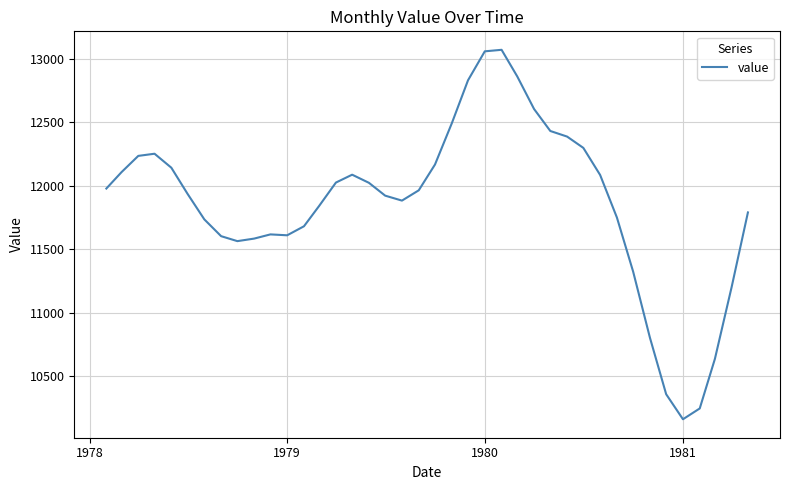

Is this an area chart (filled region under the line)?

No